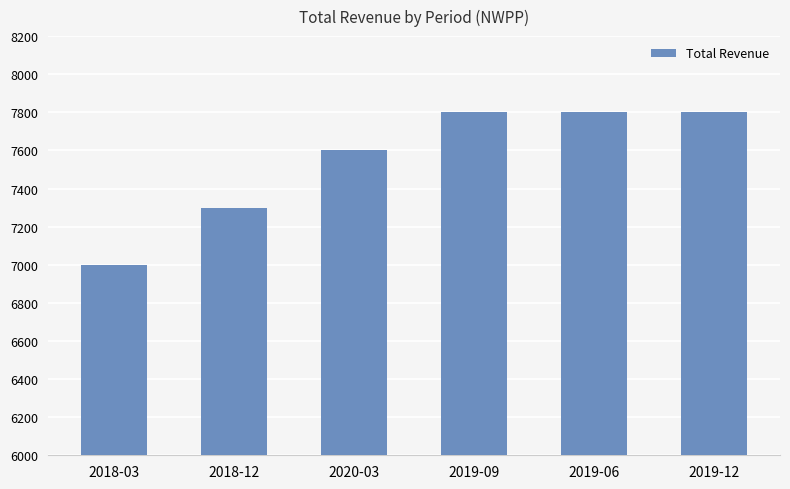

Is it true that the value at 2018-03 is 2105?

False